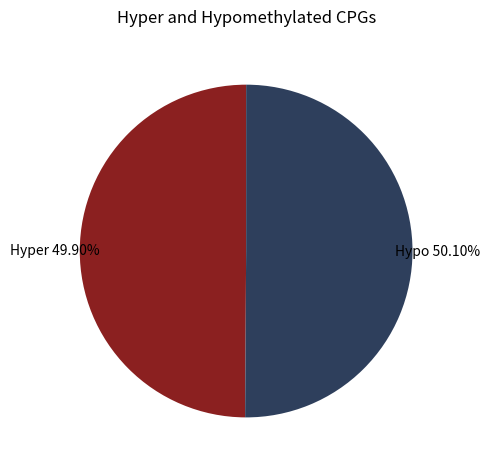

Does any single category account for the majority?

Yes